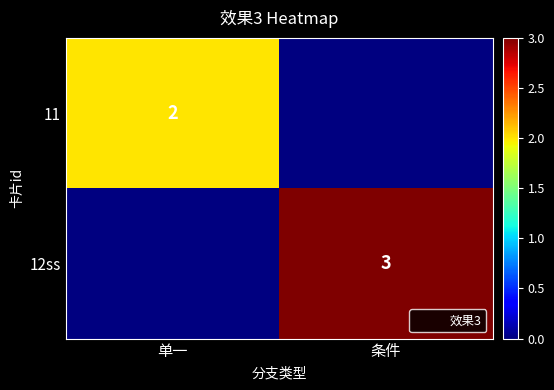

The 11 series shows 2.0 at 单一. True or false?

True